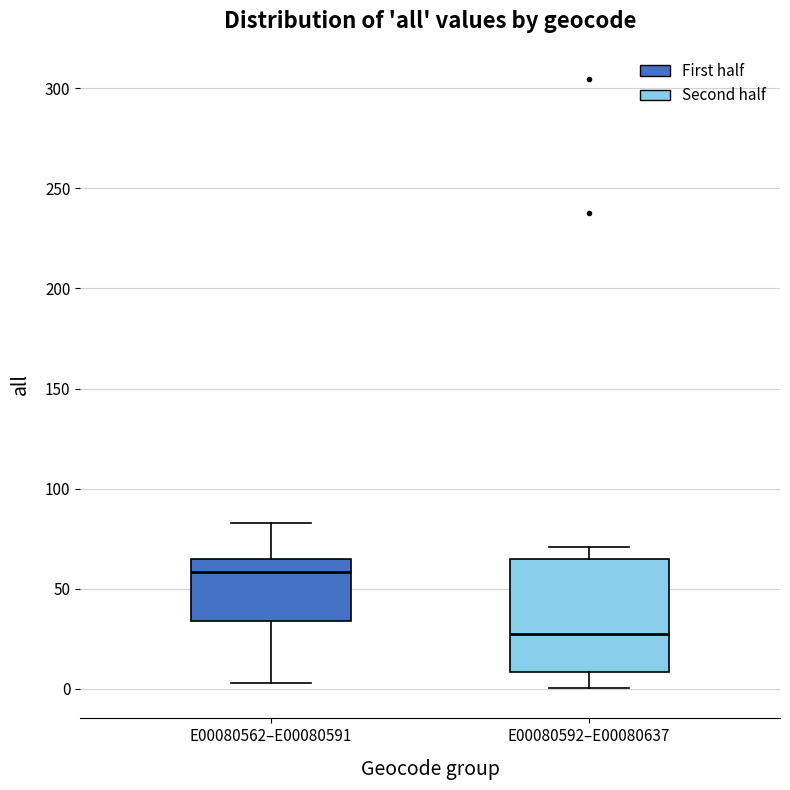

Reading left to right, transcribe this box plot: for each box, give where its median line is, the range the box spans, and where its two whiskers end, as read against the y-axis. The values are not printed on the chart, so give them approximately, as read against the axis.

E00080562–E00080591: median 60, box 35 to 65, whiskers 5 to 85
E00080592–E00080637: median 25, box 10 to 65, whiskers 0 to 70